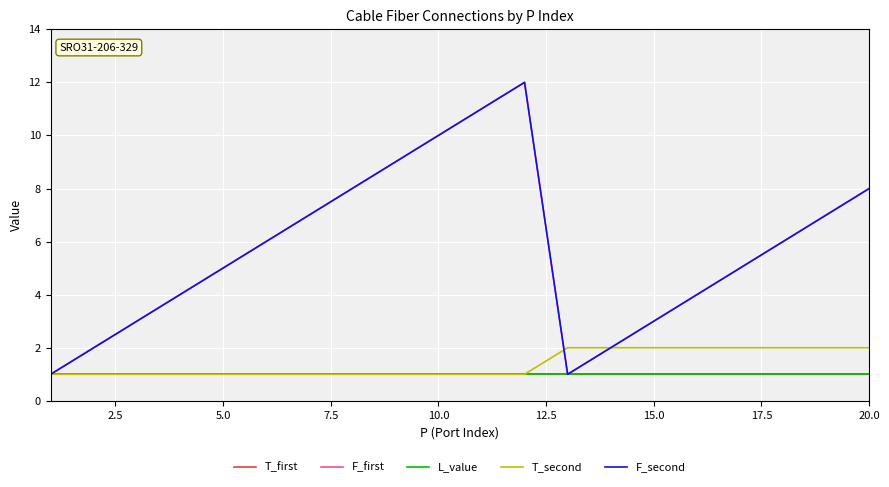

True or false: L_value and F_first cross at least once.

False